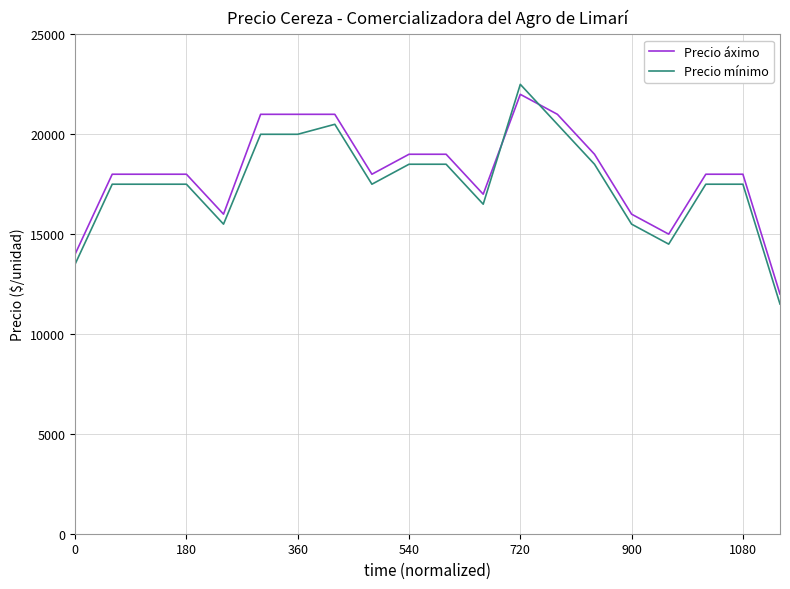

What is the lowest value of the Precio áximo series?

12000